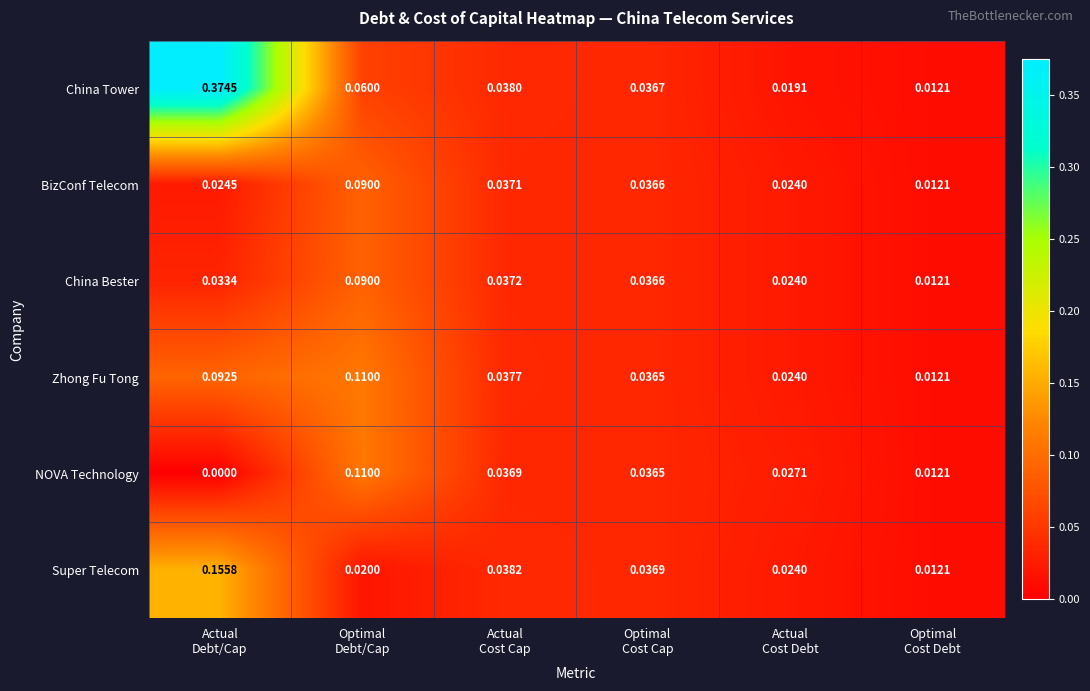

Which series has the largest total across all categories?

China Tower